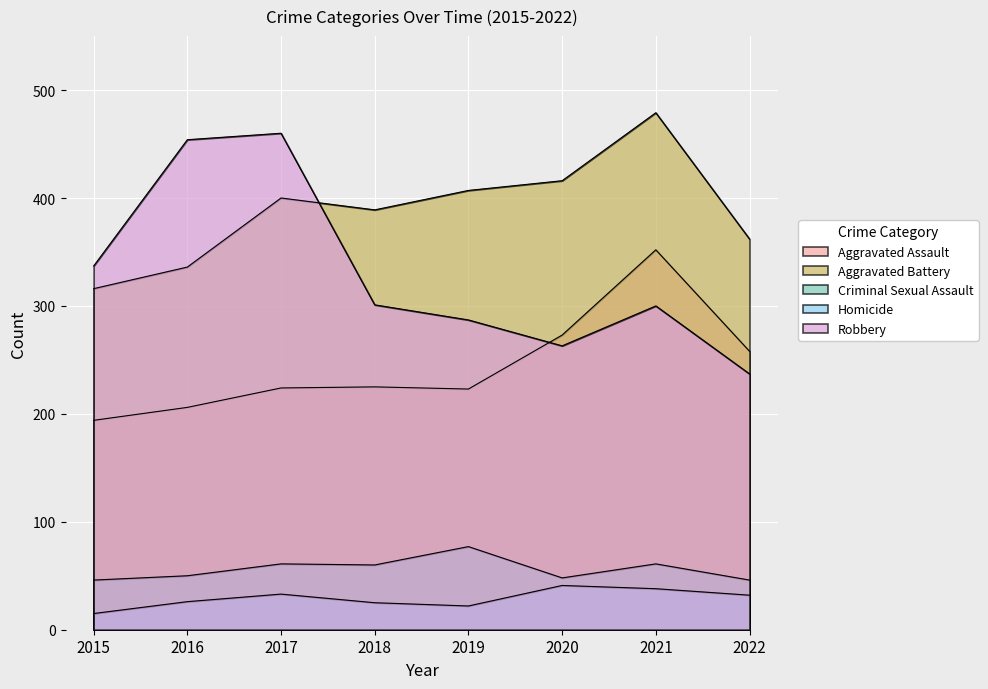

How many data points does each series have?

8